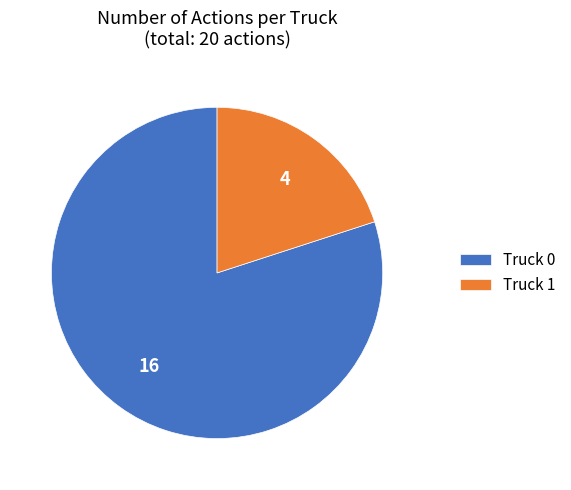

Combined, do Truck 0 and Truck 1 account for over 50%?

Yes